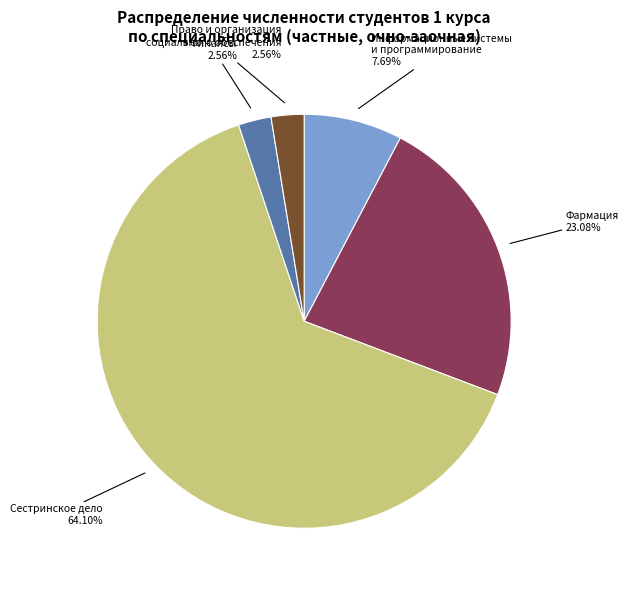

Is there a majority slice in this chart?

Yes